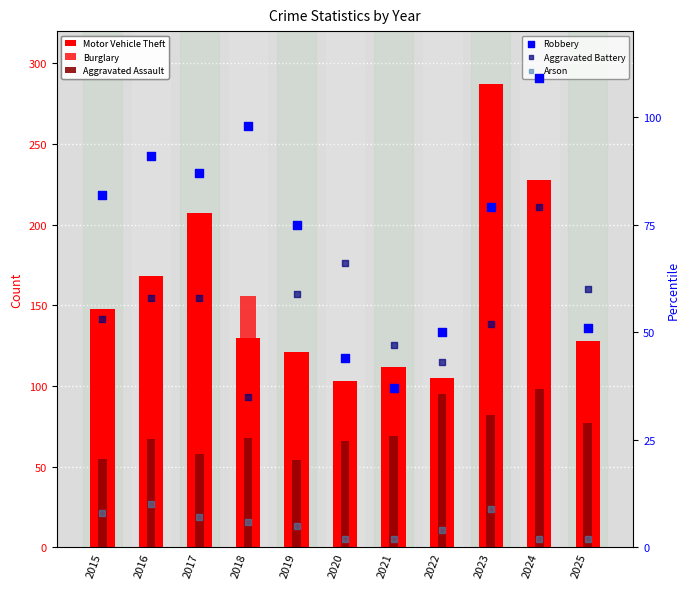

At which category is the sum across all series the highest?

2017